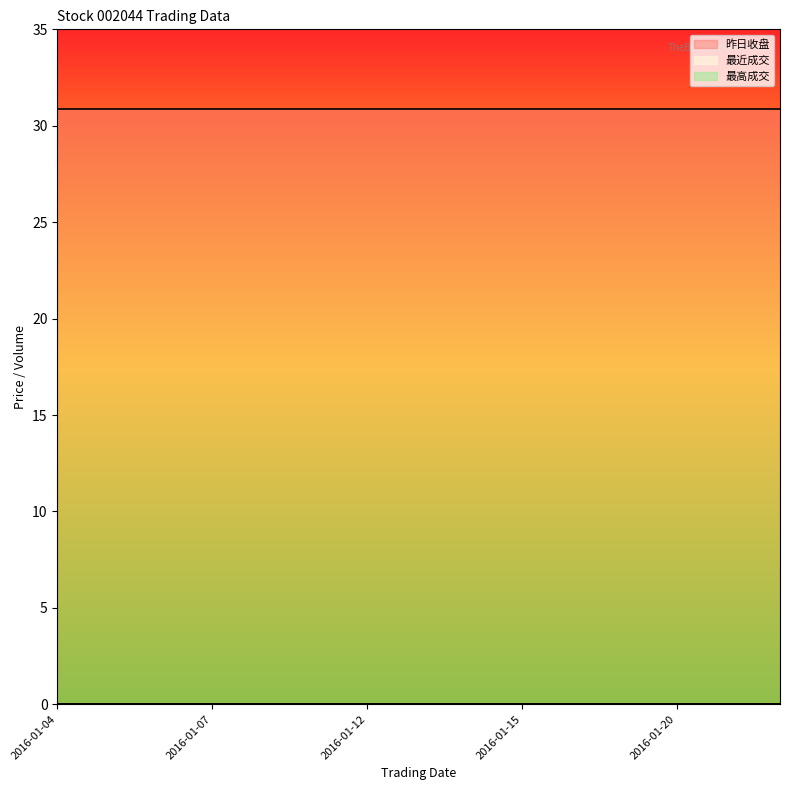

At which label is 最近成交 closest to 0?

2016-01-04